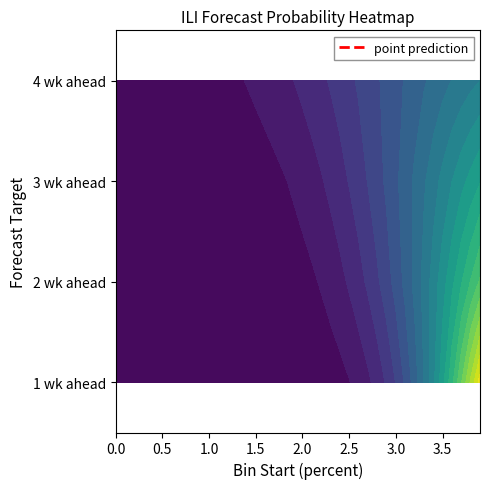

How many distinct data groups are displayed?

1